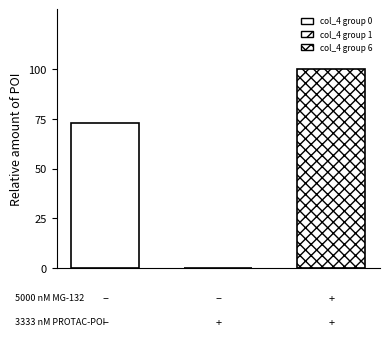

What is the sum of all values?

173.0